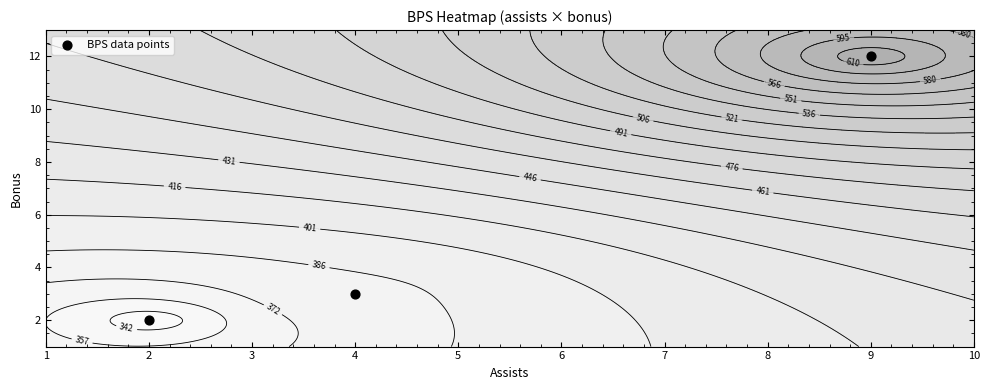

What is the difference between the maximum and second lowest values?

9